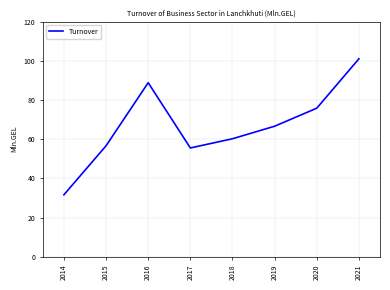

Rank the categories by value from highest to lowest.

2021, 2016, 2020, 2019, 2018, 2015, 2017, 2014